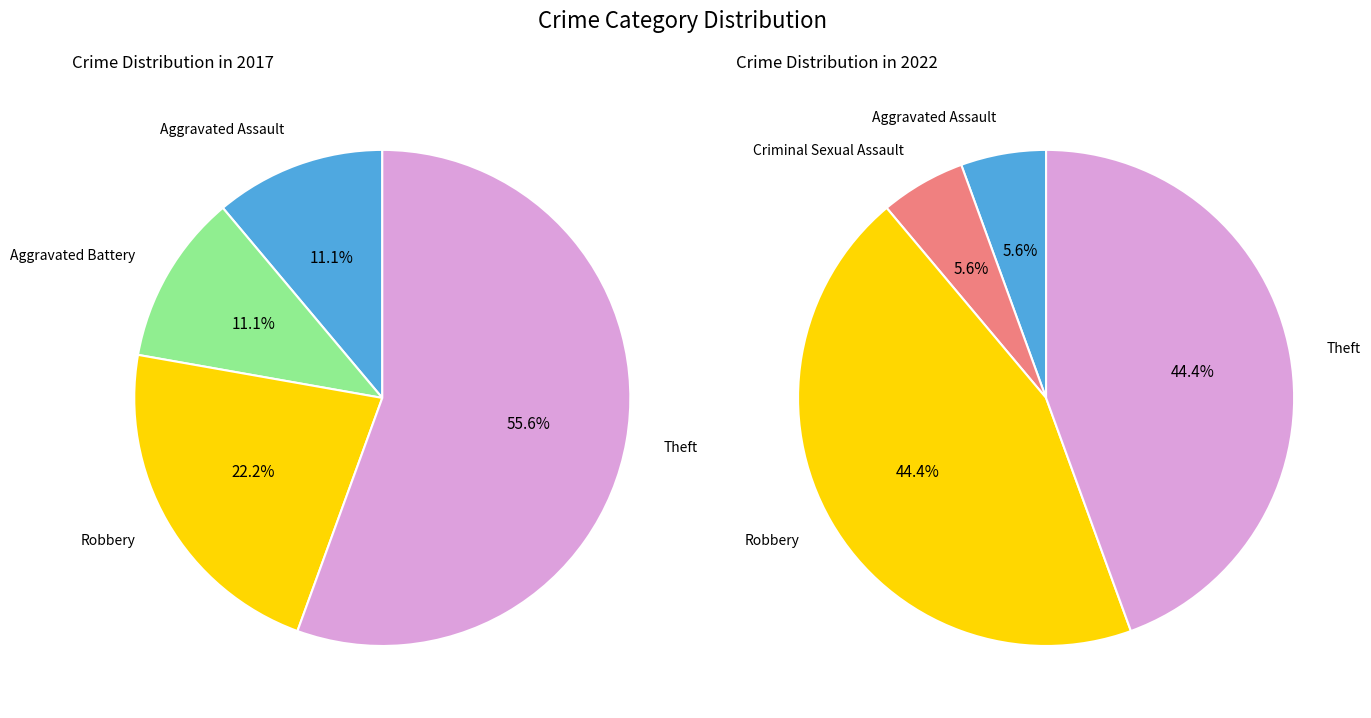

The Aggravated Assault slice represents 6% of the pie. True or false?

True